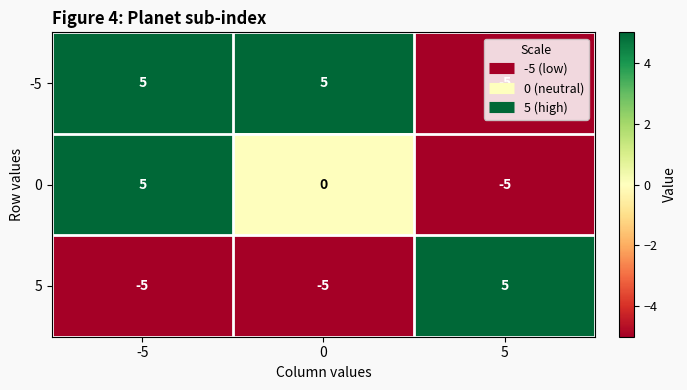

How many distinct data groups are displayed?

3